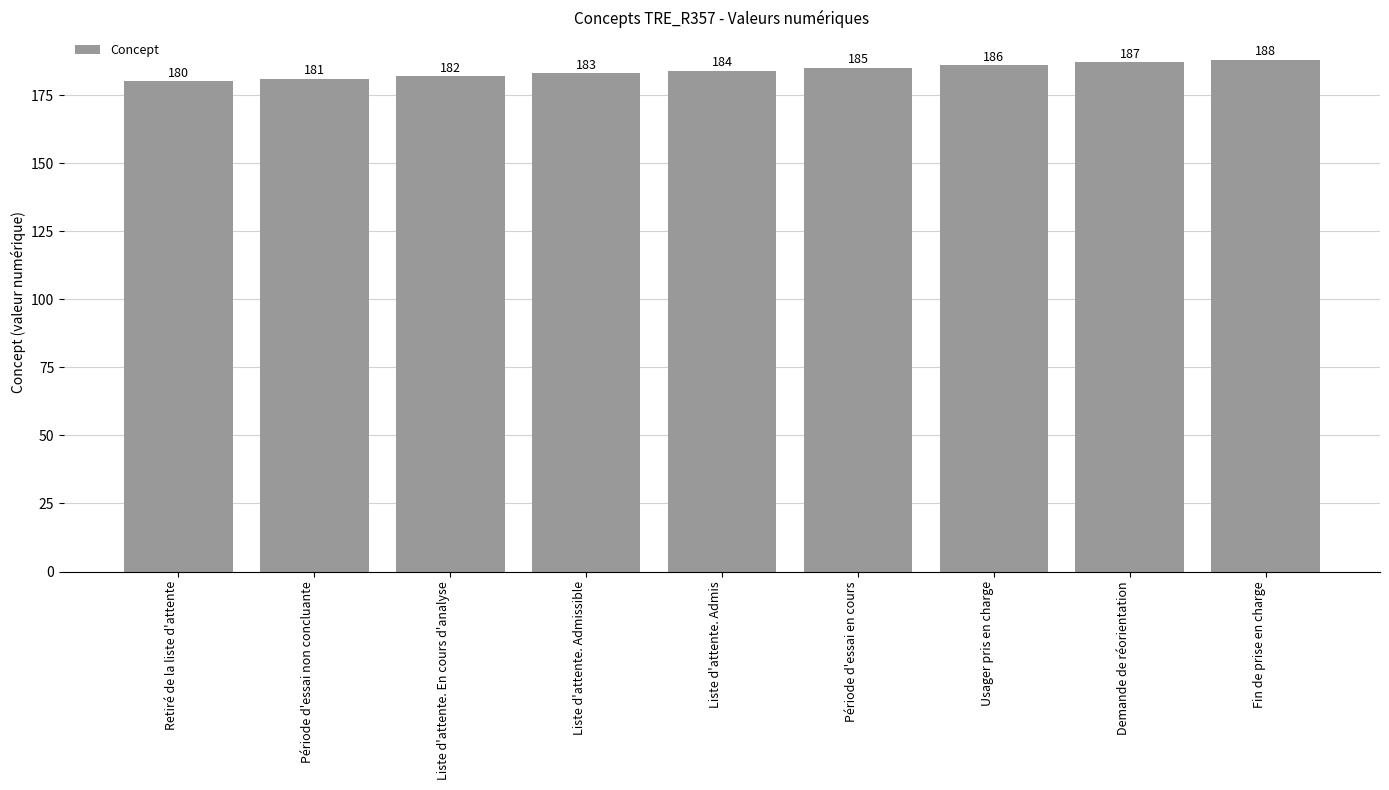

How many series are shown in this chart?

1